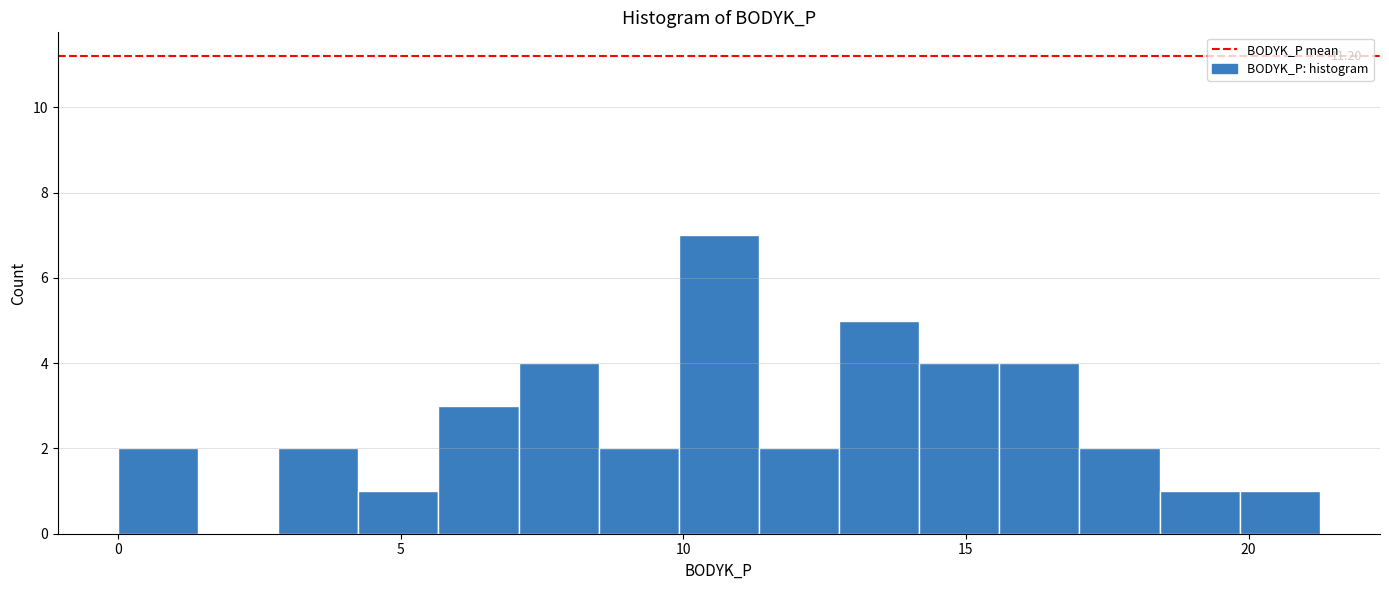

Read against the x-axis, roughly where is the centre of the tallest bar?

10.5